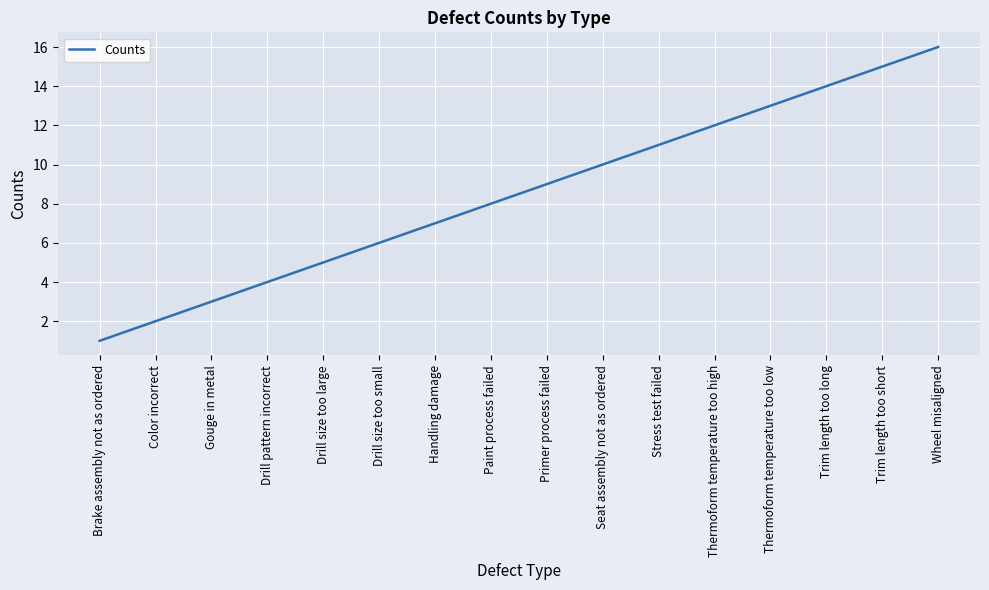

Reading left to right, extract all data points from this chart.

1	2	3	4	5	6	7	8	9	10	11	12	13	14	15	16